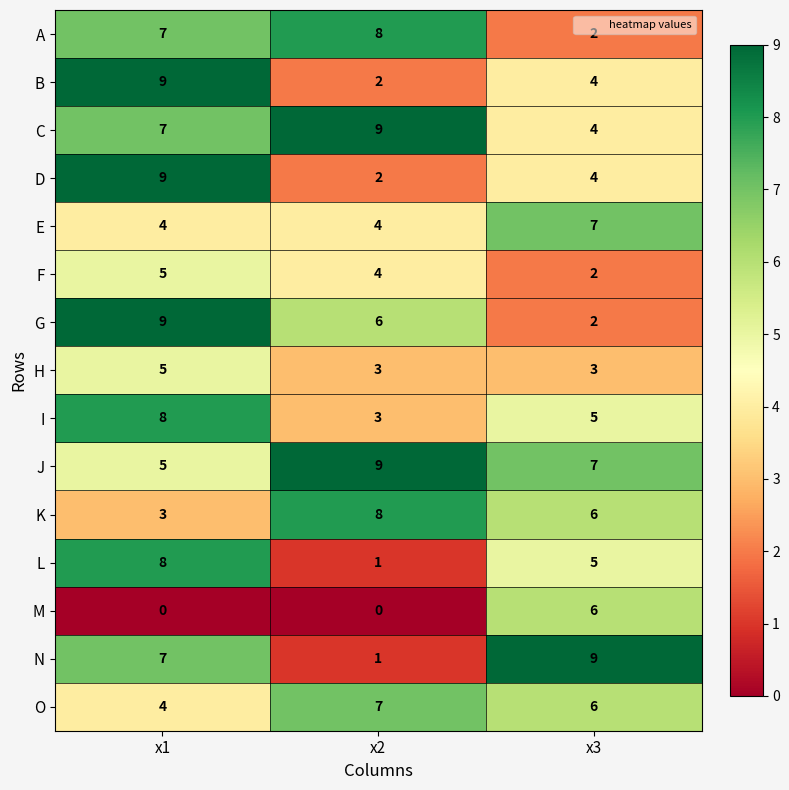

Where does the O series first go above 6?

x2